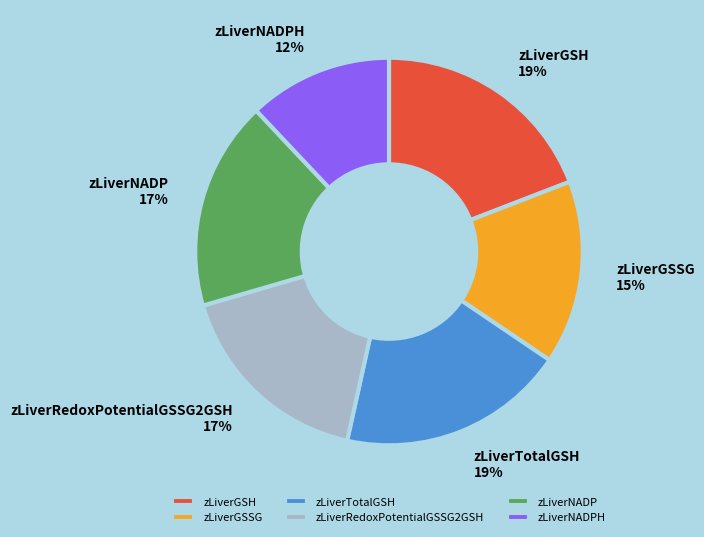

What is the smallest slice in the pie chart?

zLiverNADPH